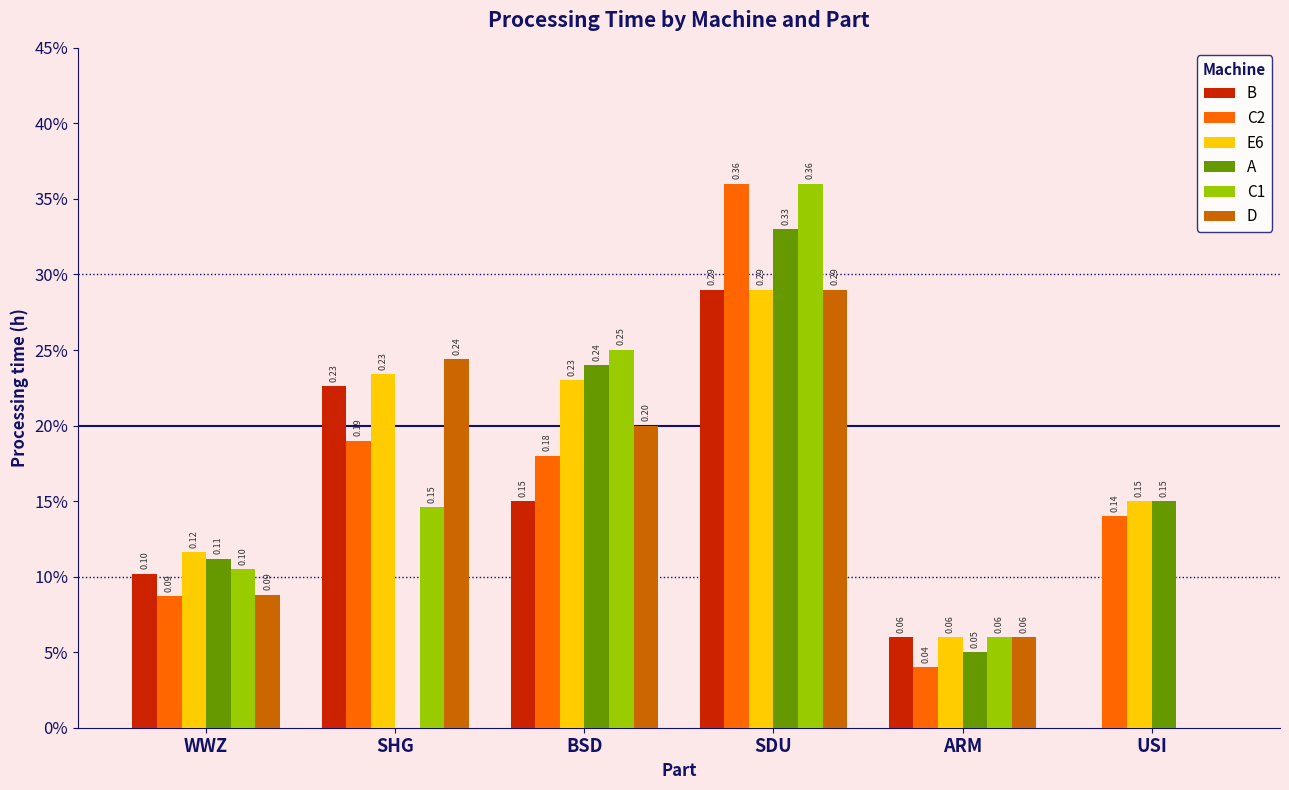

Which series has the largest range (max minus min)?

C1